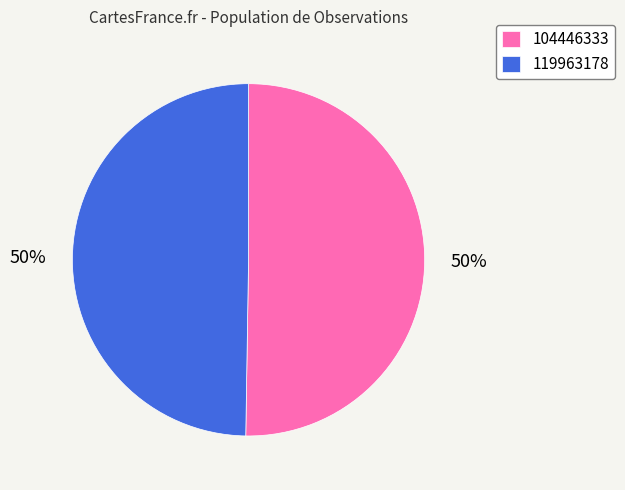

How many slices are in this pie chart?

2